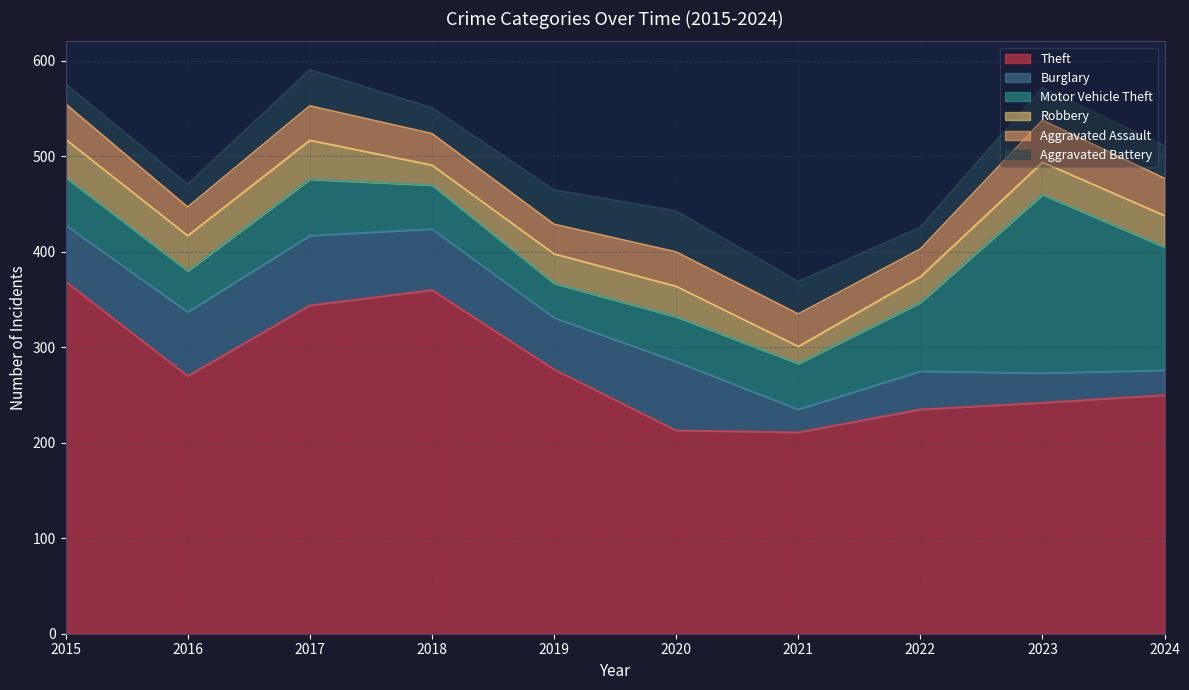

Which series has the largest total across all categories?

Theft